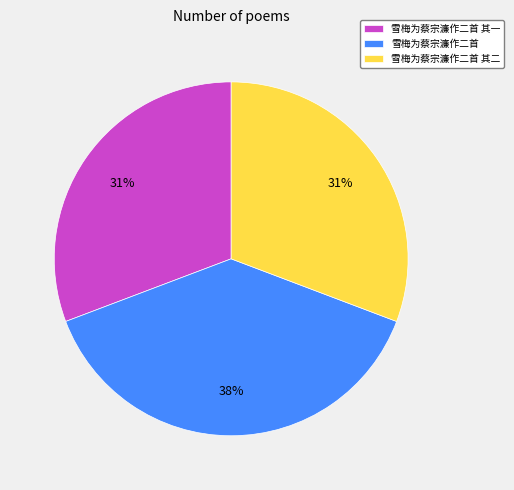

To the nearest percent, what is the combined percentage of 雪梅为蔡宗濂作二首 and 雪梅为蔡宗濂作二首 其一?

69%